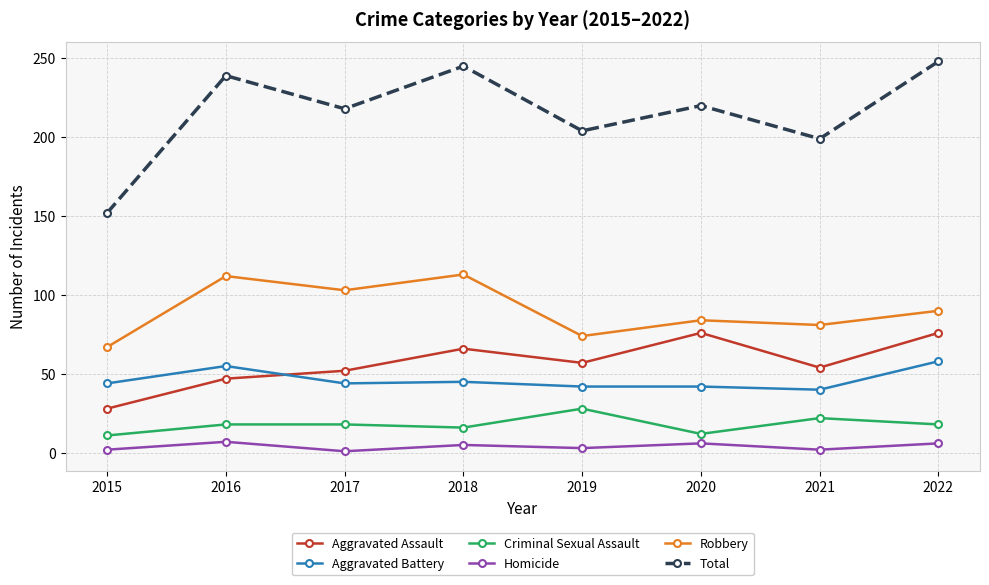

What are all the series names shown in the legend?

Aggravated Assault, Aggravated Battery, Criminal Sexual Assault, Homicide, Robbery, Total